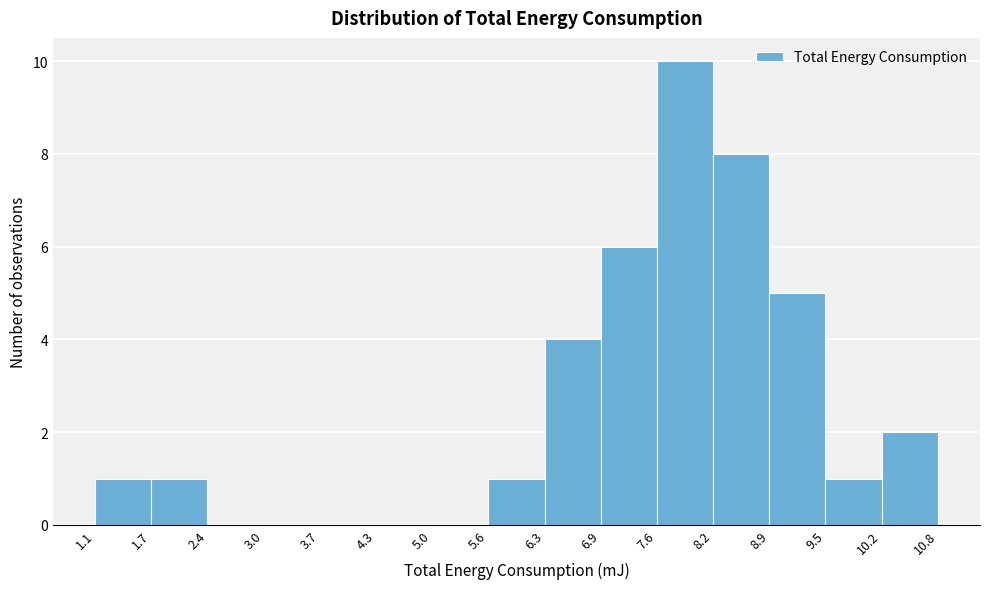

Over which range of the x-axis is the bar tallest?

7.6 to 8.2